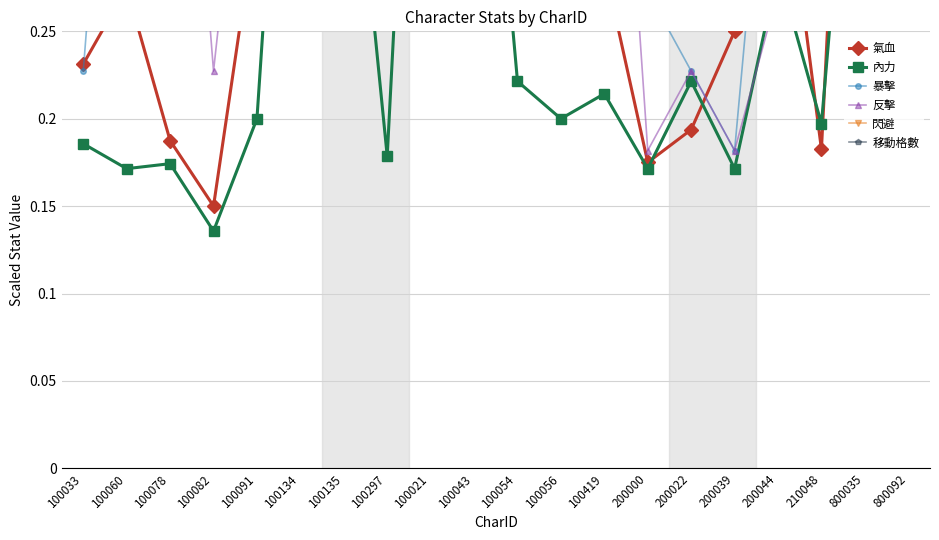

True or false: 移動格數 has more than 2 points higher than both neighbors.

False